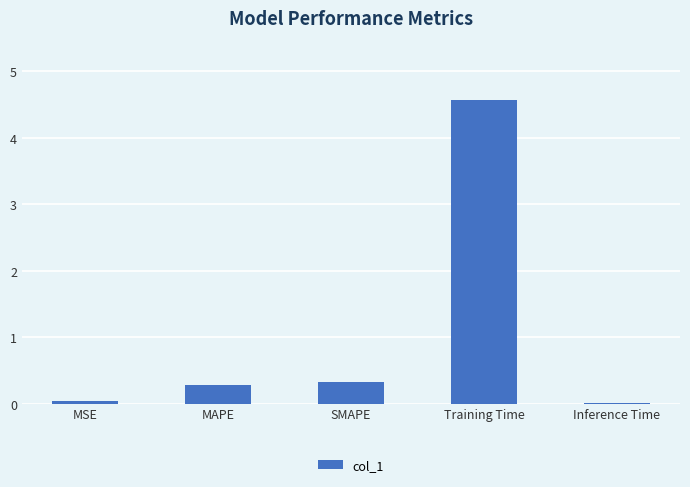

The chart shows a value of 0.3 at SMAPE. True or false?

True